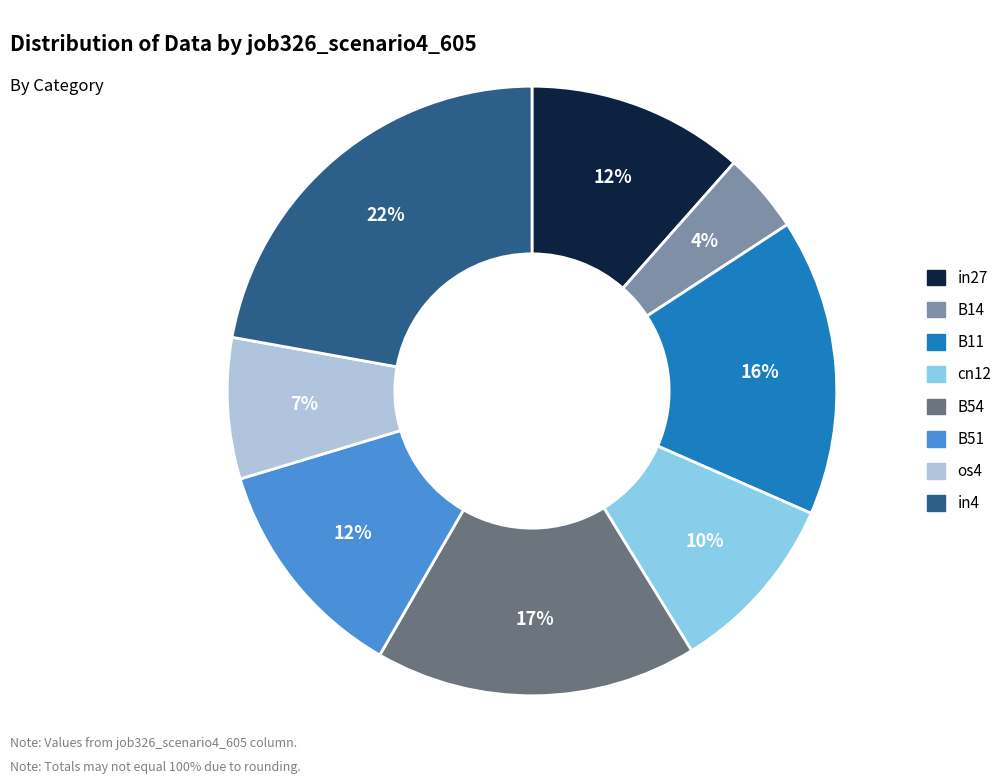

To the nearest percent, what is the combined percentage of cn12 and B54?

27%